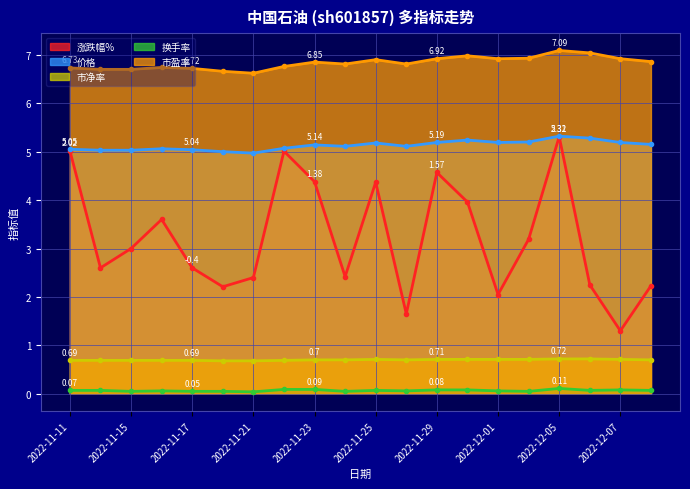

True or false: 换手率 and 市盈率 cross at least once.

False